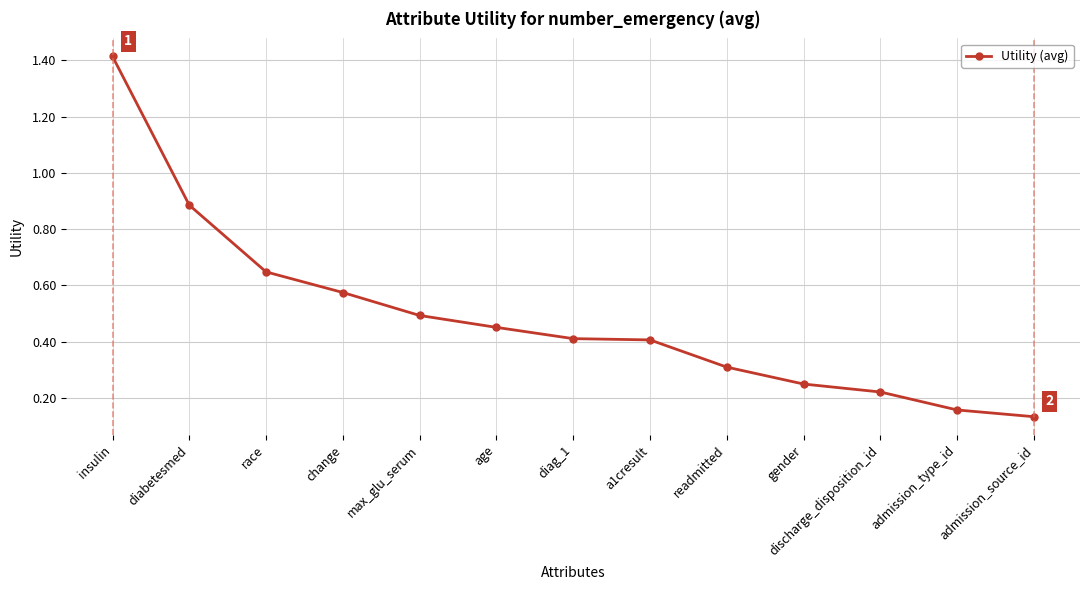

What is the change in value from insulin to diabetesmed?

-0.5